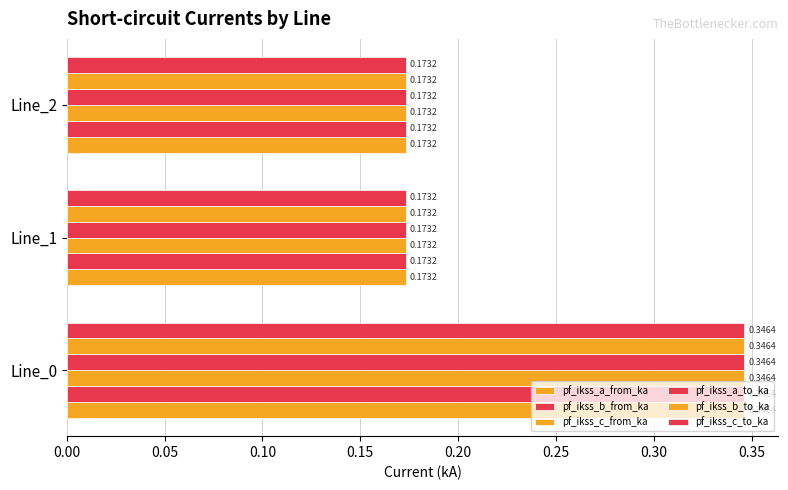

Count the number of data series in this chart.

6